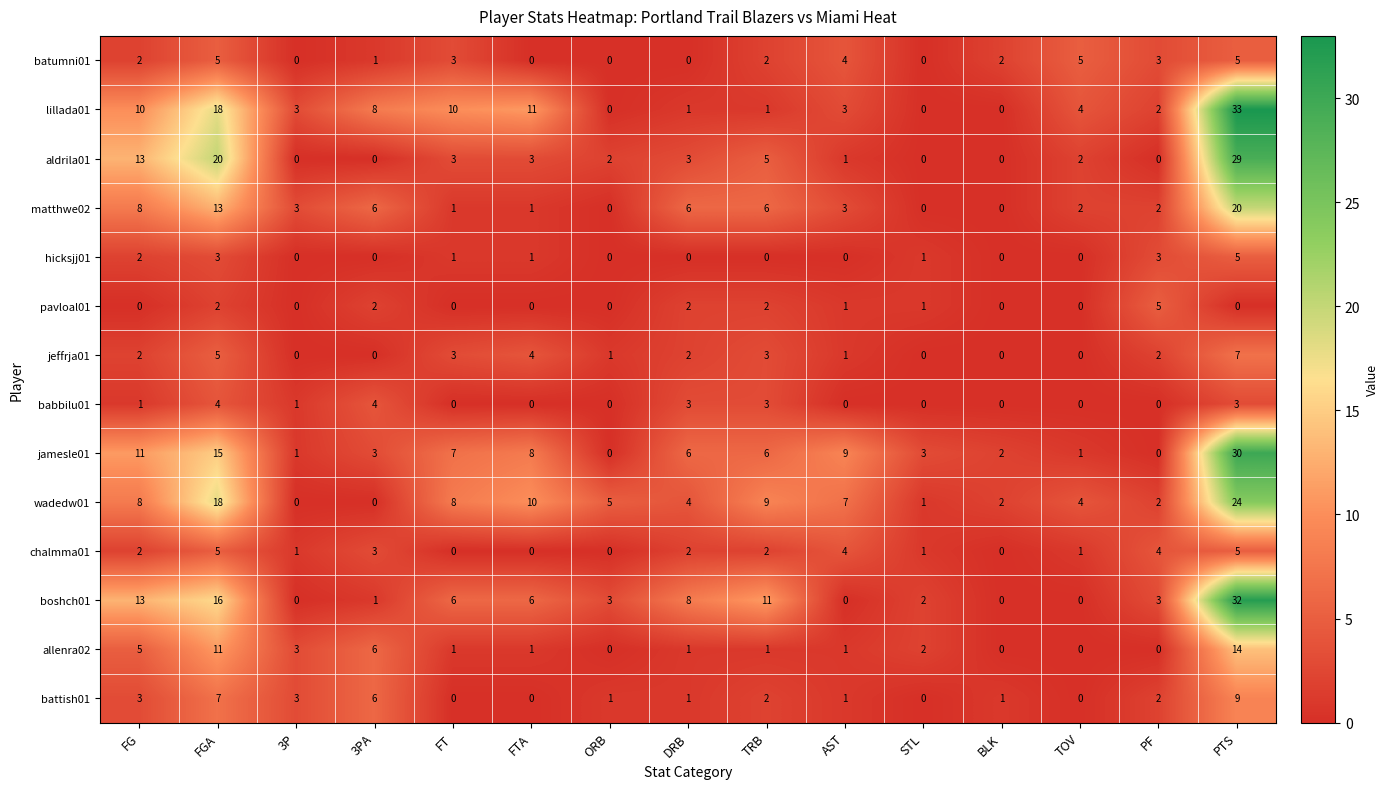

The value of aldrila01 at 3PA is 0. True or false?

True